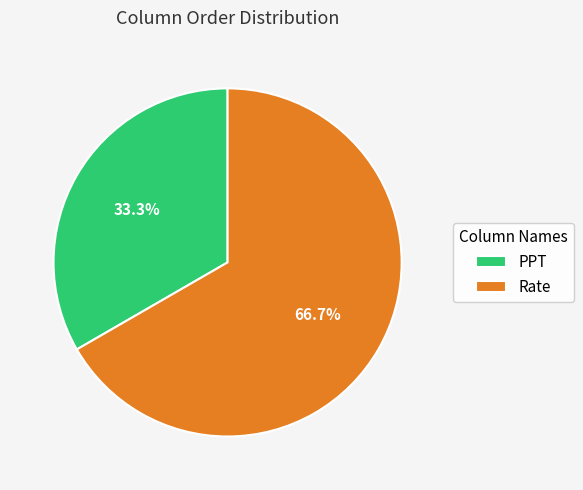

To the nearest percent, what is the difference between the largest and smallest slice percentages?

33%